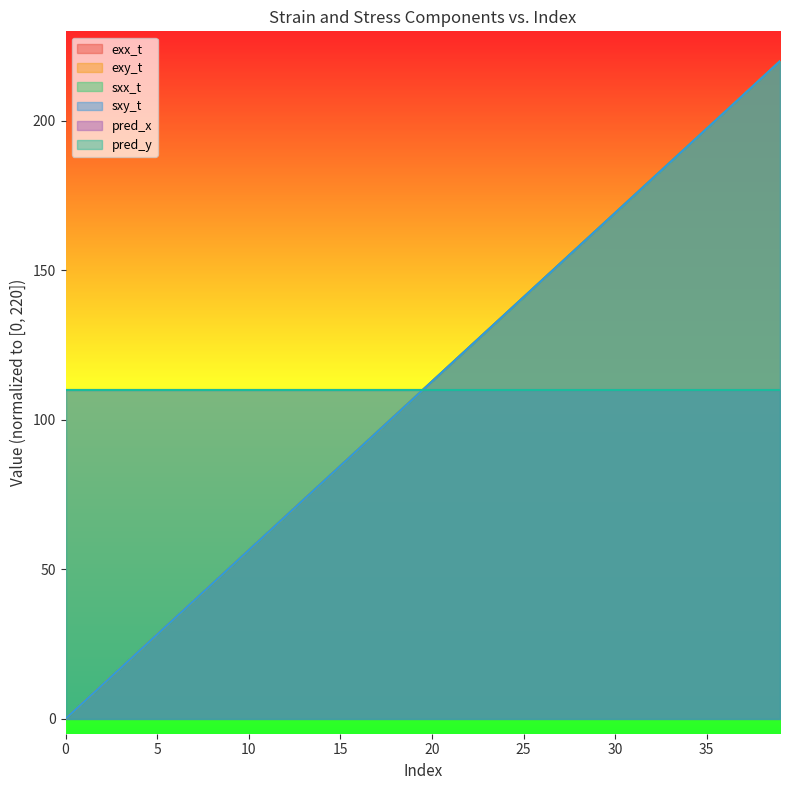

Between which two adjacent categories do sxx_t and exx_t first intersect?

1 and 2